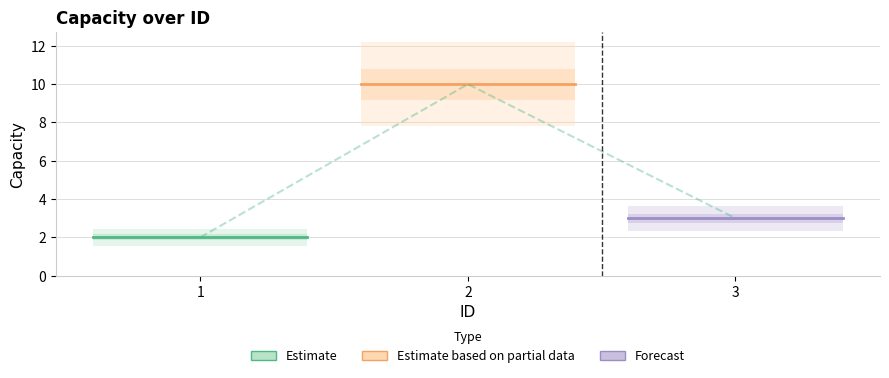

Reading left to right, what are all the values shown in this chart?

1=2	2=10	3=3